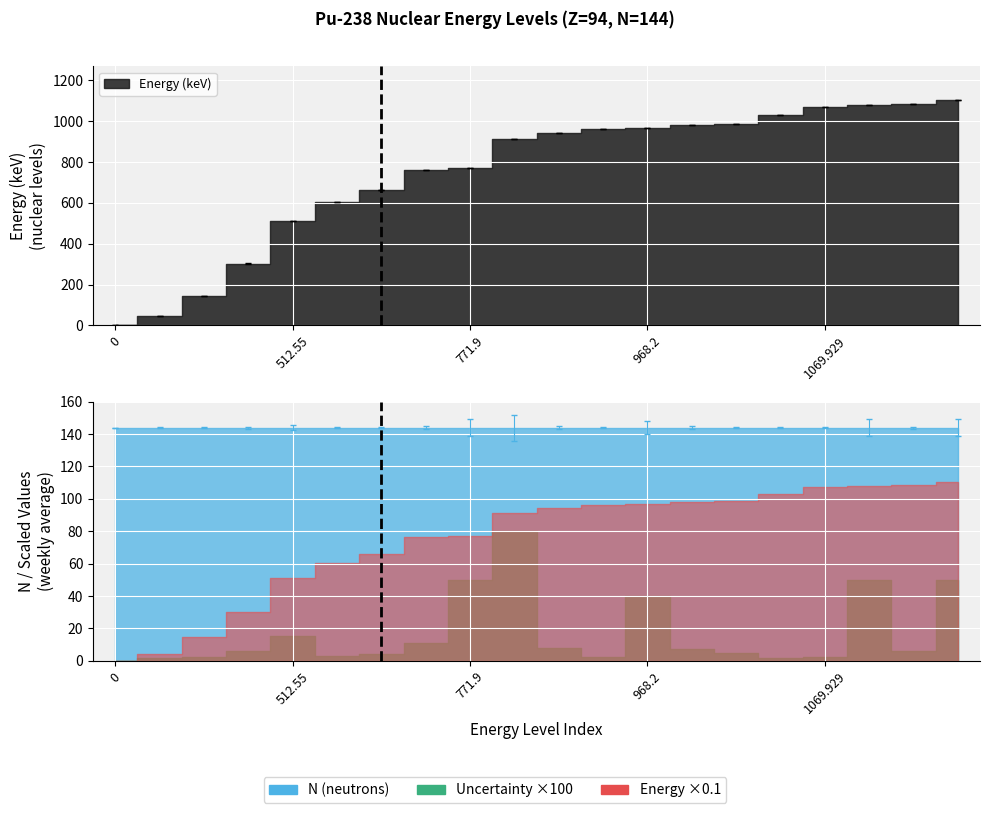

What position from the right is 303.36?

17